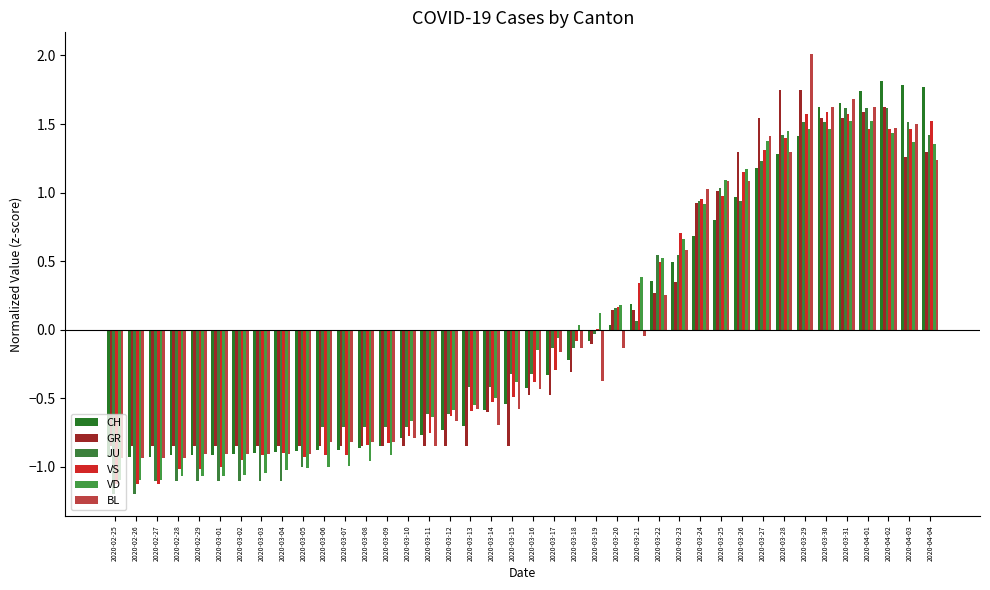

At which label does GR first exceed 0?

2020-03-20